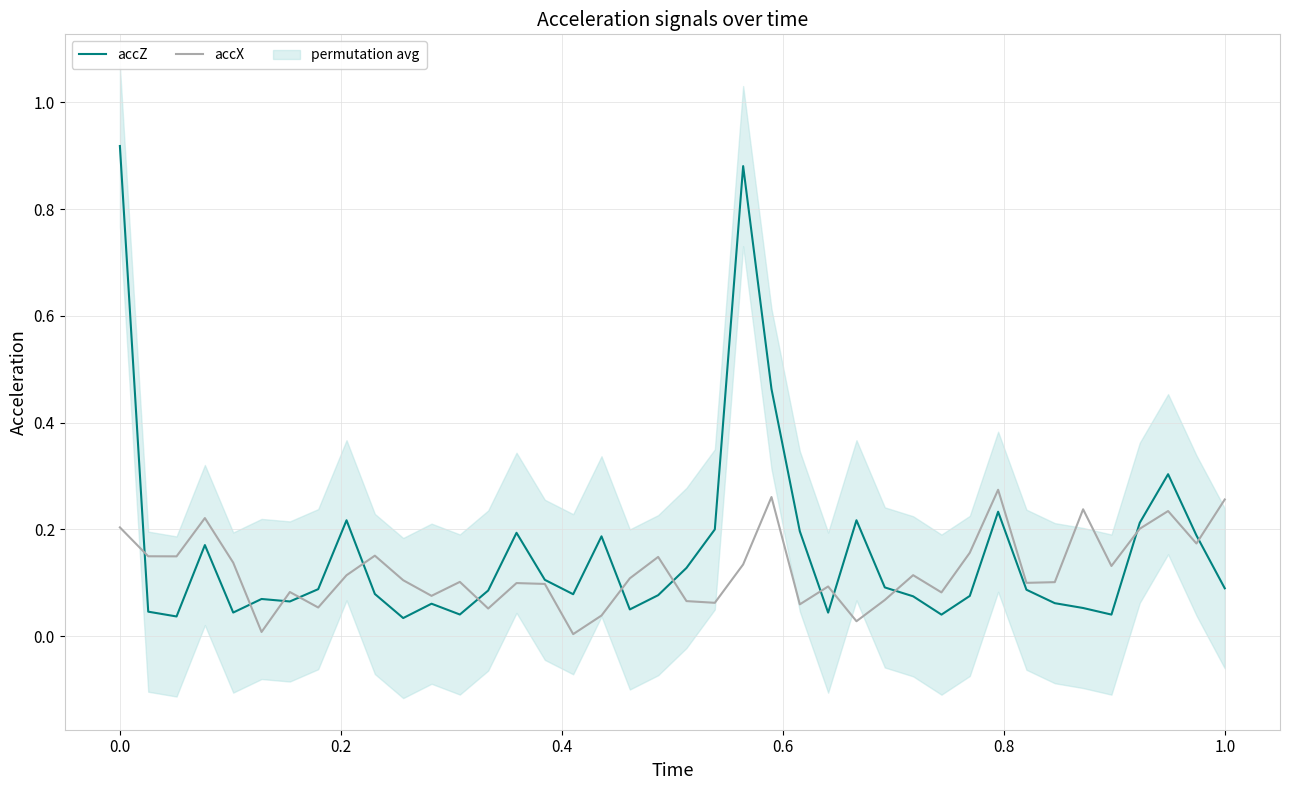

Does the chart display data point markers on the line(s)?

No